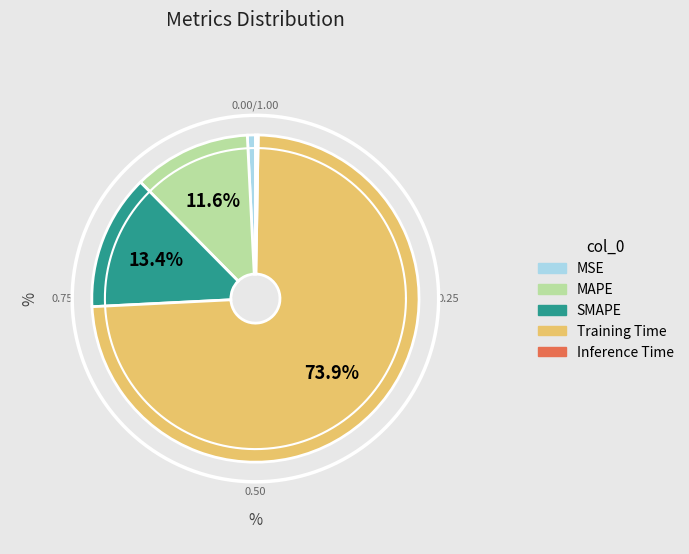

To the nearest percent, what is the average slice percentage?

20%